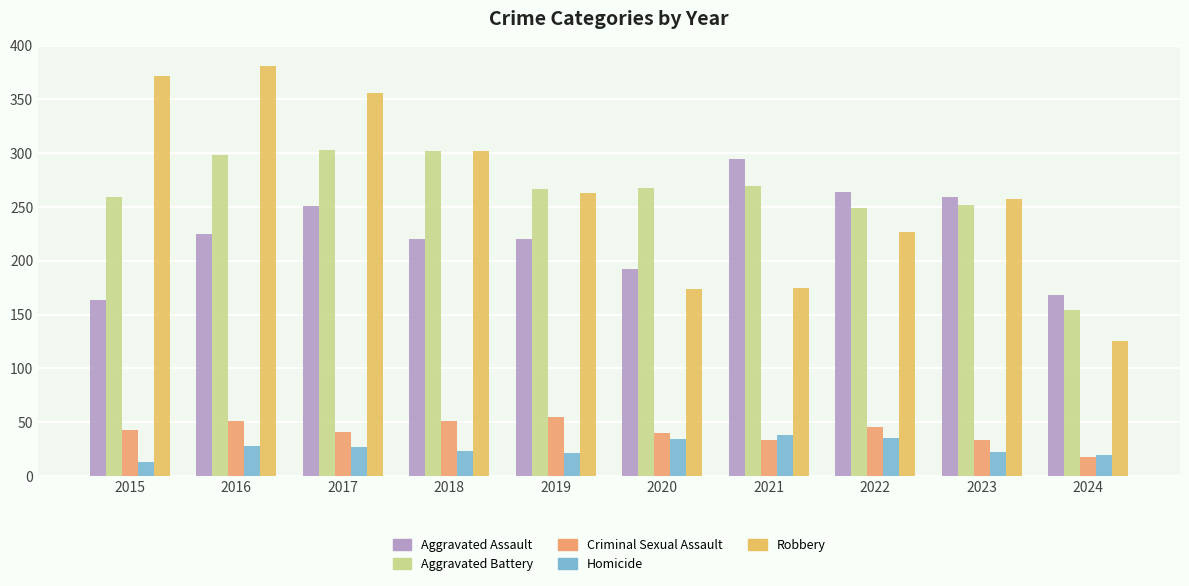

List the series in order of their peak value, lowest first.

Homicide, Criminal Sexual Assault, Aggravated Assault, Aggravated Battery, Robbery